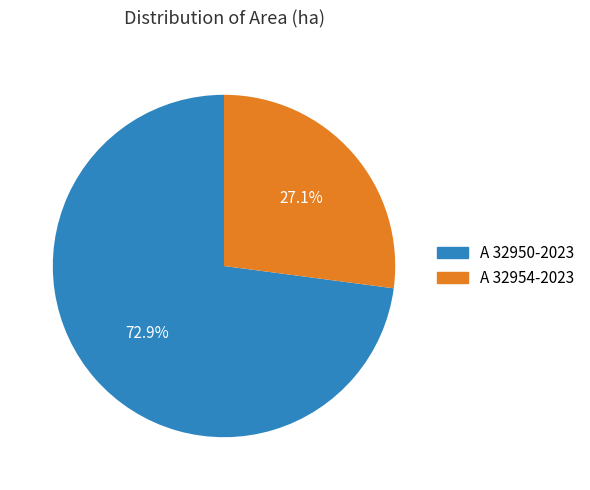

How many slices are in this pie chart?

2